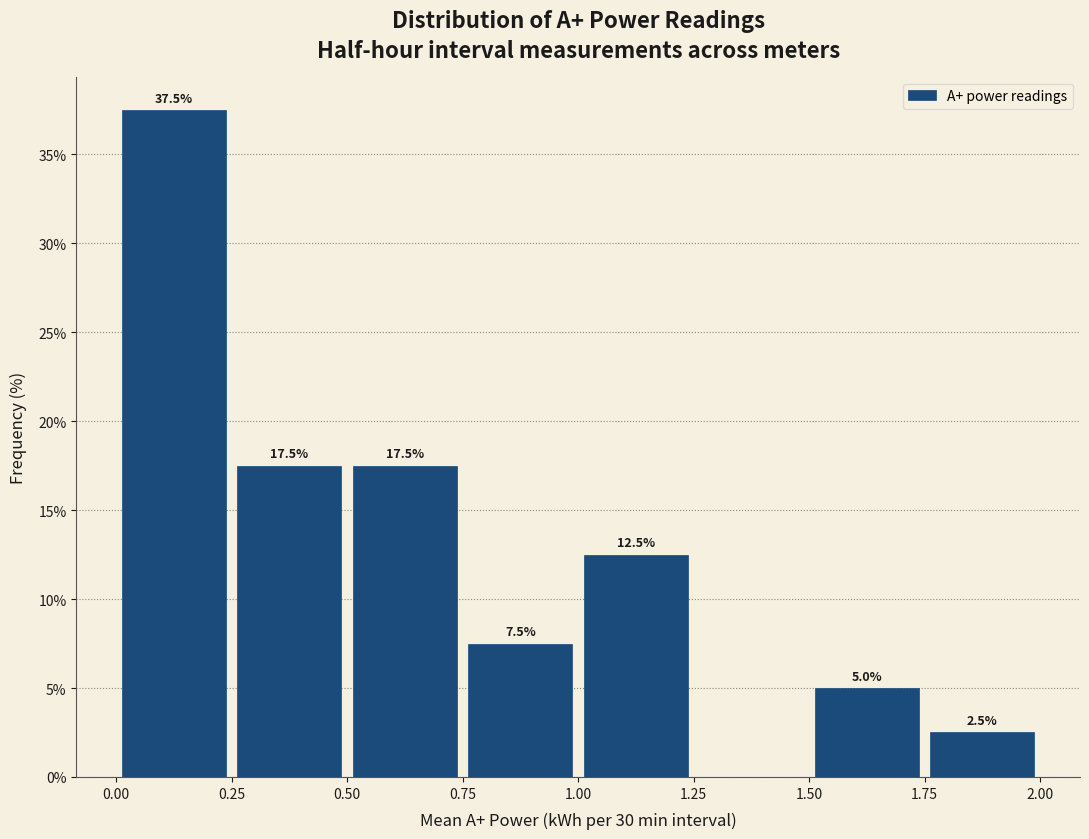

Which range on the x-axis has the tallest bar?

0.00 to 0.25